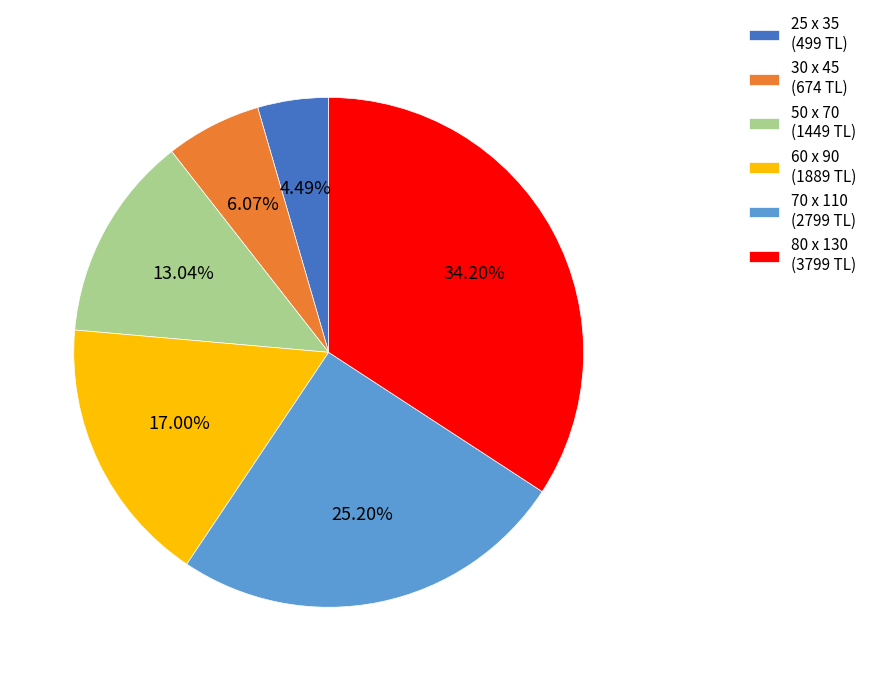

To the nearest percent, what is the difference between the 25 x 35 and 80 x 130 slice percentages?

30%